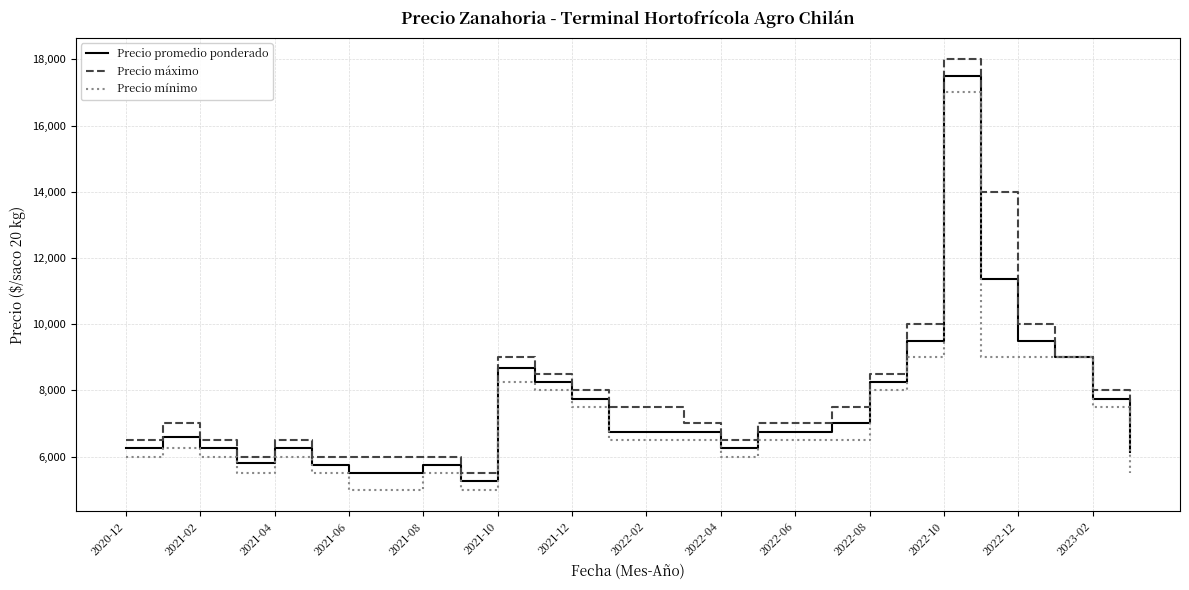

What is the highest value of the Precio máximo series?

18000